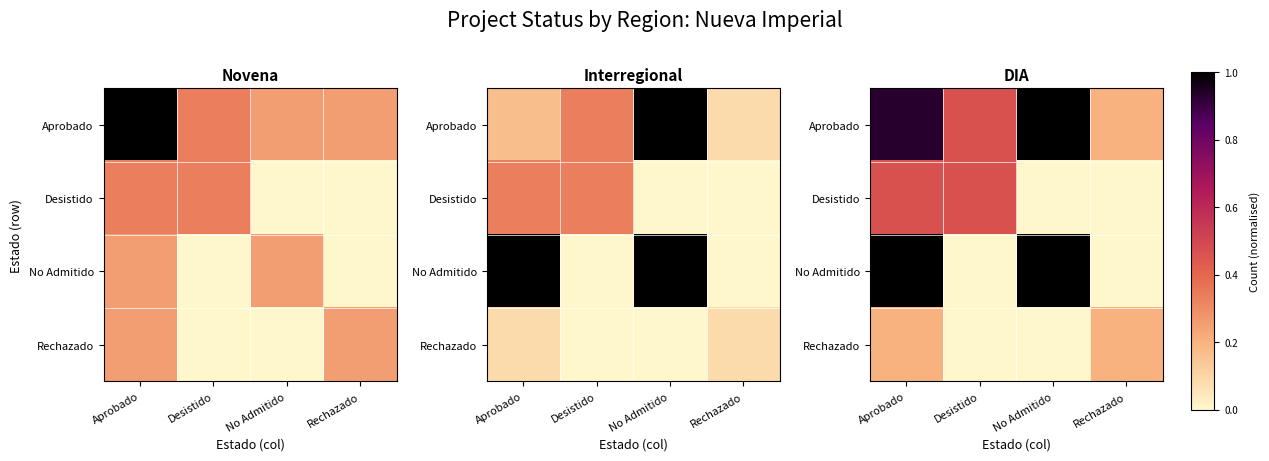

At which label is Rechazado closest to 0?

Desistido